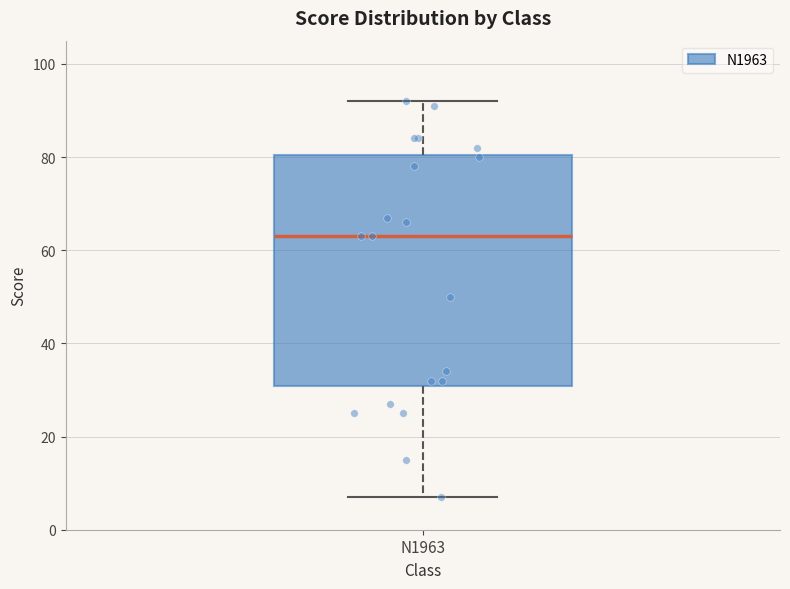

Read this box plot against the y-axis: the position of the median line, the range covered by the box, and the ends of both whiskers. The values are not printed on the chart, so give them approximately, as read against the axis.

median 64, box 30 to 80, whiskers 8 to 92